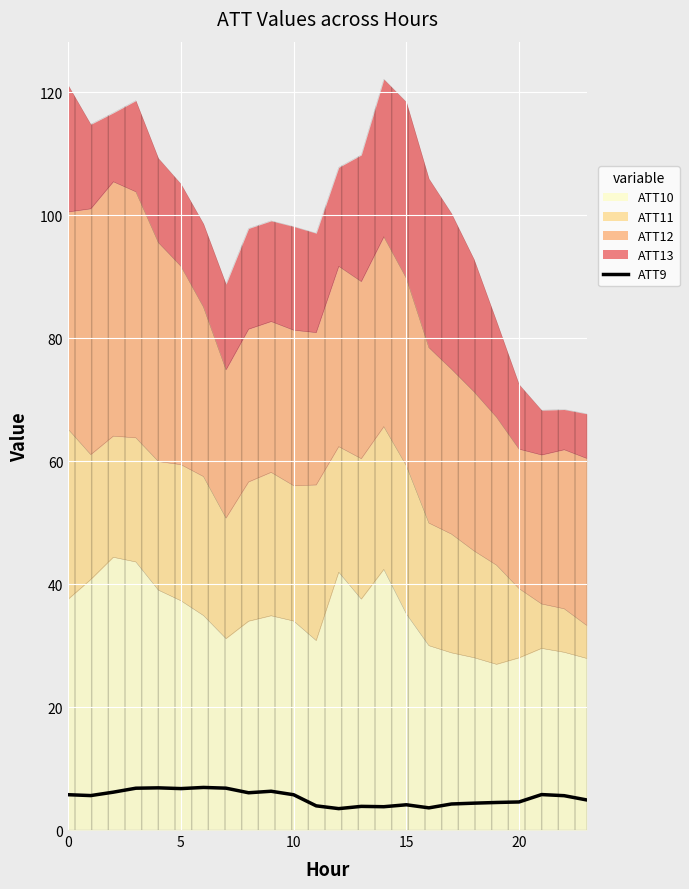

What is the lowest value of the ATT9 series?

3.5